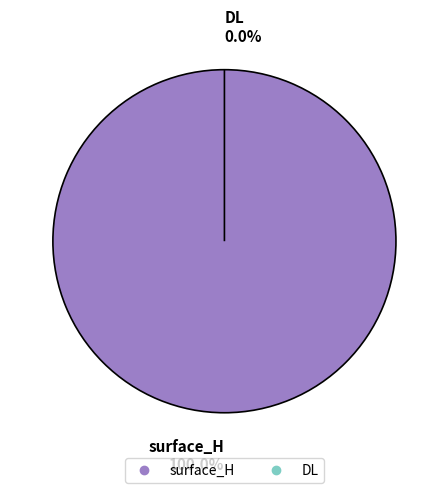

What is the smallest slice in the pie chart?

DL